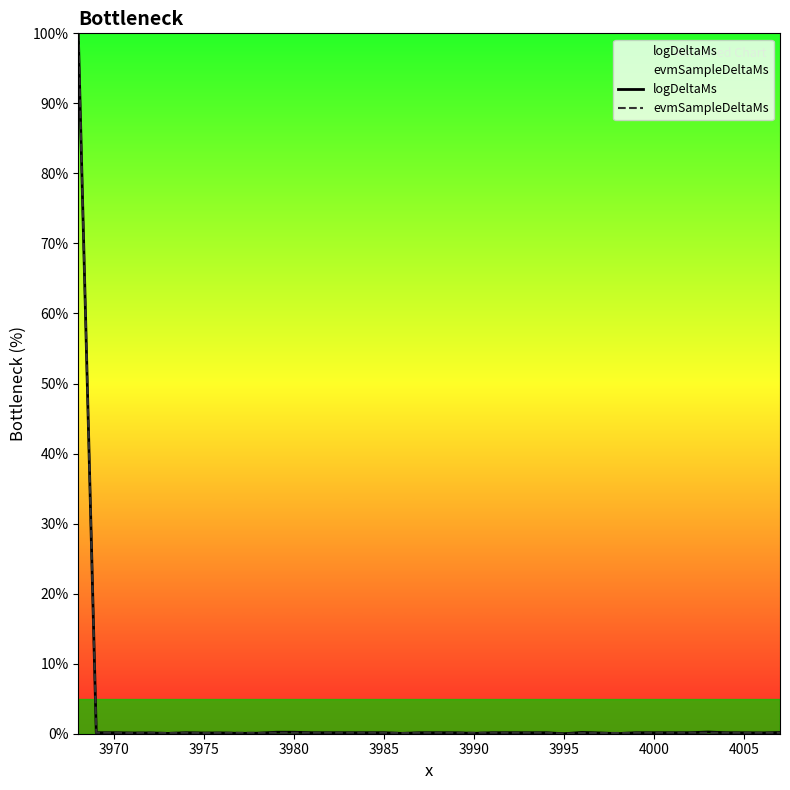

True or false: logDeltaMs has a value of 0.1 at 4000.

True